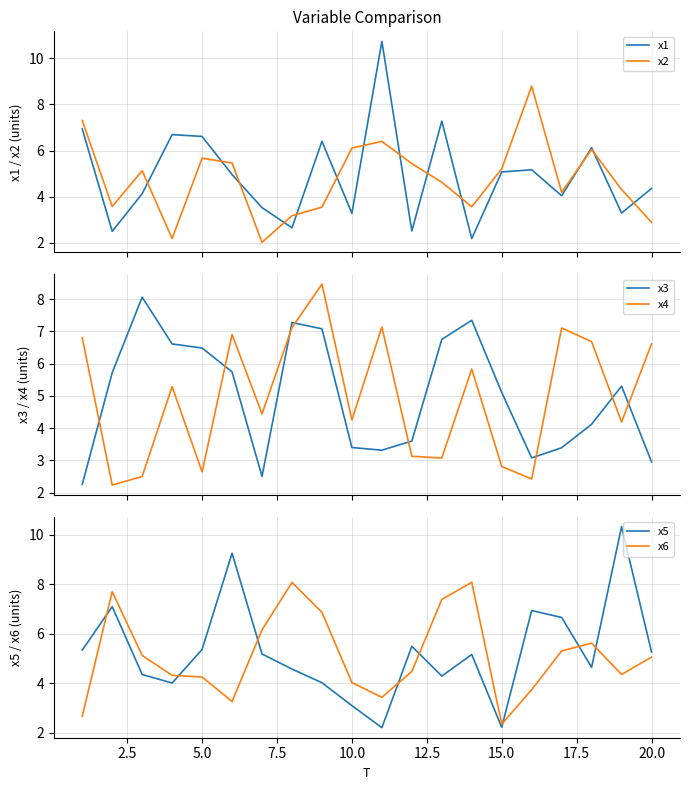

After their last crossing, which series has the higher values: x4 or x3?

x4